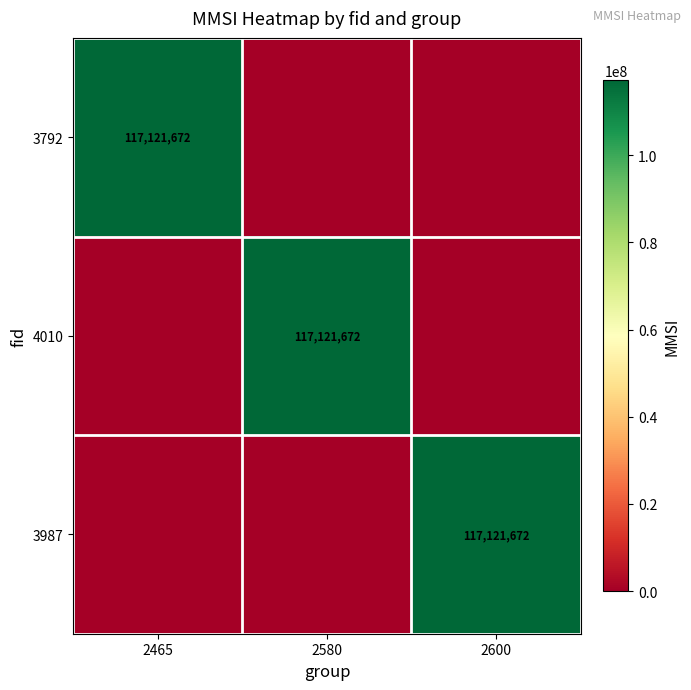

At which category is the sum across all series the highest?

2465